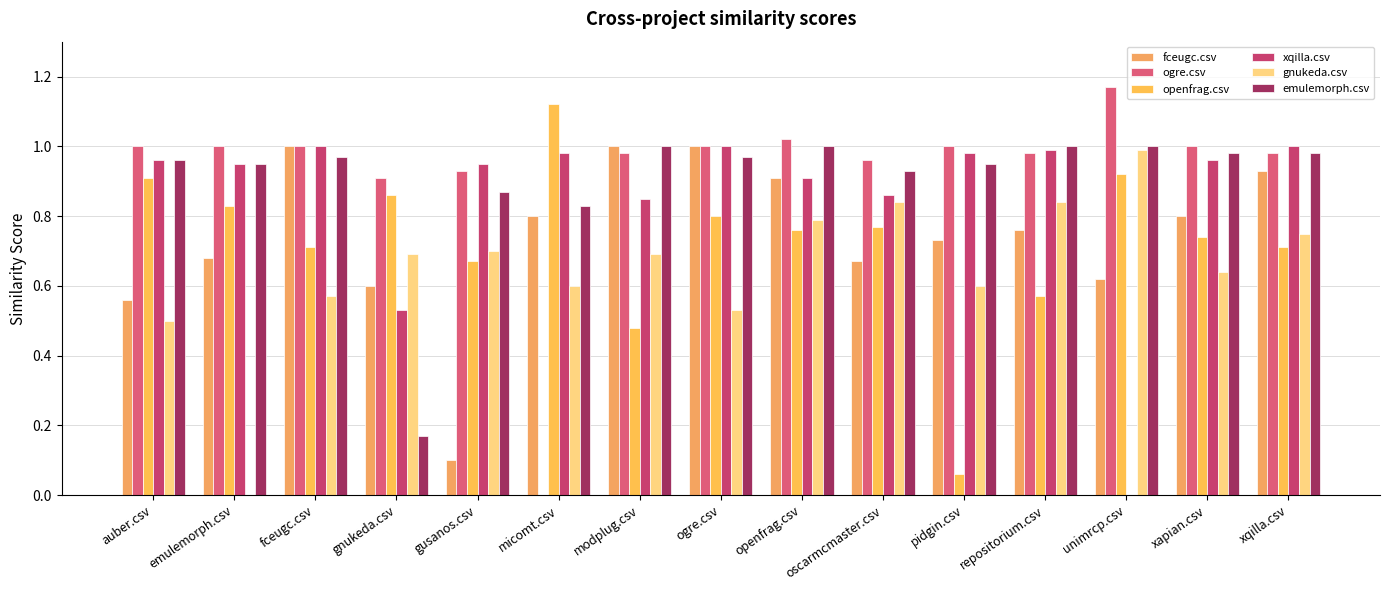

Which series has the largest total across all categories?

ogre.csv